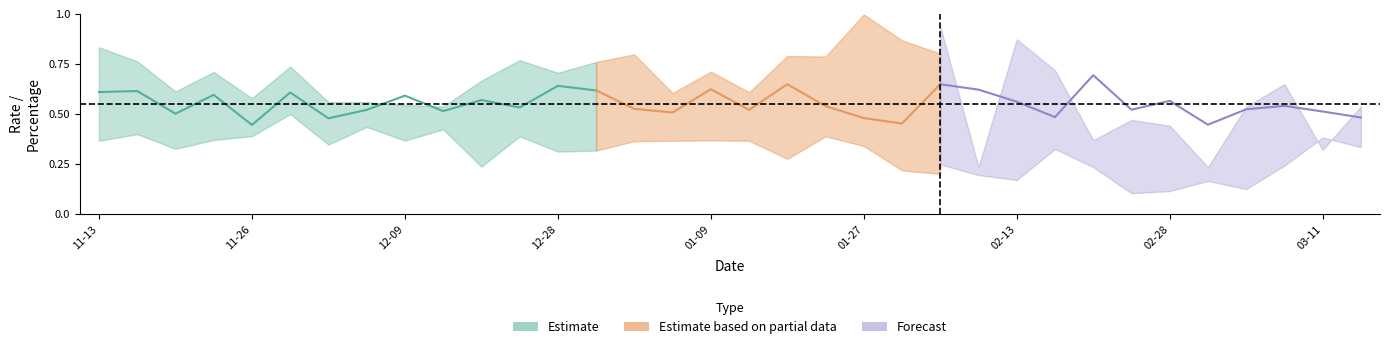

Between 2015-11-13 and 2016-02-06, which is larger?

2016-02-06